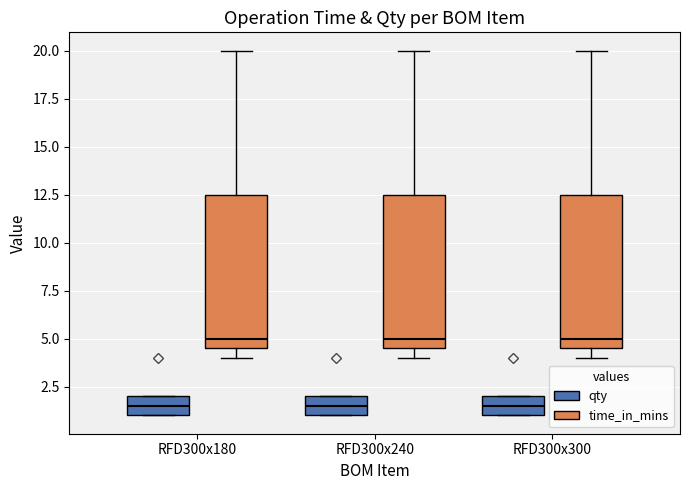

Reading left to right, transcribe this box plot: for each box, give where its median line is, the range the box spans, and where its two whiskers end, as read against the y-axis. The values are not printed on the chart, so give them approximately, as read against the axis.

RFD300x180 (qty): median 1.5, box 1.0 to 2.0, whiskers 1.0 to 2.0
RFD300x180 (time_in_mins): median 5.0, box 4.5 to 12.5, whiskers 4.0 to 20.0
RFD300x240 (qty): median 1.5, box 1.0 to 2.0, whiskers 1.0 to 2.0
RFD300x240 (time_in_mins): median 5.0, box 4.5 to 12.5, whiskers 4.0 to 20.0
RFD300x300 (qty): median 1.5, box 1.0 to 2.0, whiskers 1.0 to 2.0
RFD300x300 (time_in_mins): median 5.0, box 4.5 to 12.5, whiskers 4.0 to 20.0